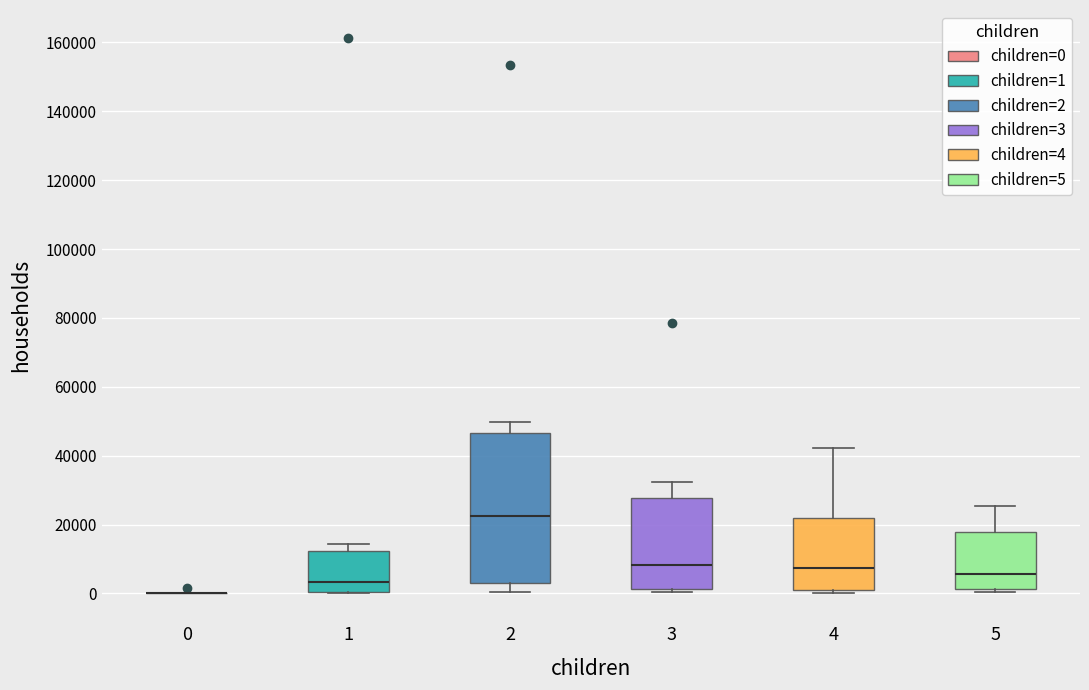

Reading left to right, read every box against the y-axis: the position of its median line, the range the box covers, and the ends of its whiskers. The values are not printed on the chart, so give them approximately, as read against the axis.

0: box collapsed to a line at 0, whiskers 0 to 0
1: median 4000, box 0 to 12000, whiskers 0 to 14000
2: median 22000, box 2000 to 46000, whiskers 0 to 50000
3: median 8000, box 2000 to 28000, whiskers 0 to 32000
4: median 8000, box 2000 to 22000, whiskers 0 to 42000
5: median 6000, box 2000 to 18000, whiskers 0 to 26000